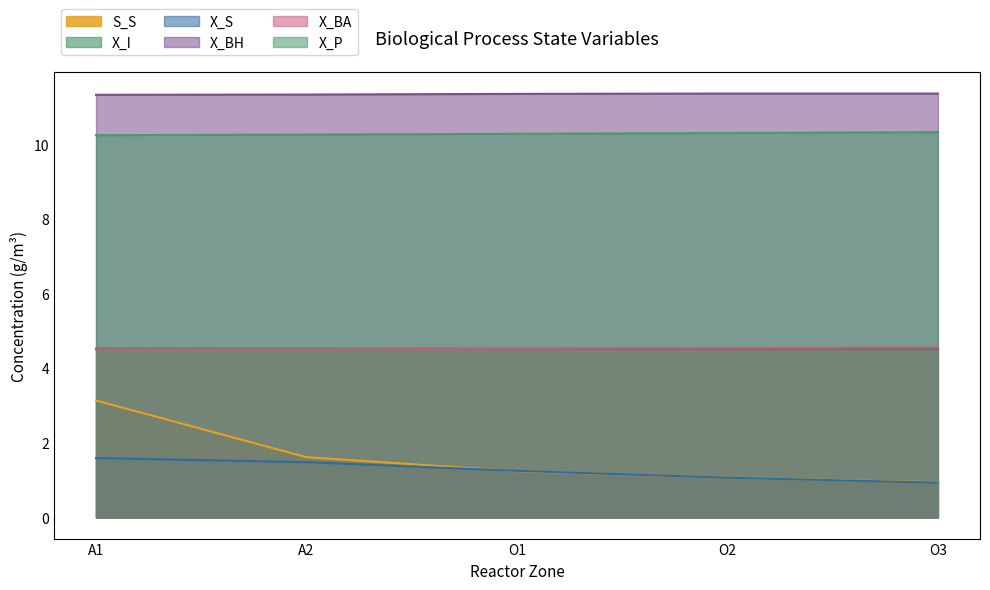

True or false: S_S and X_I cross at least once.

False